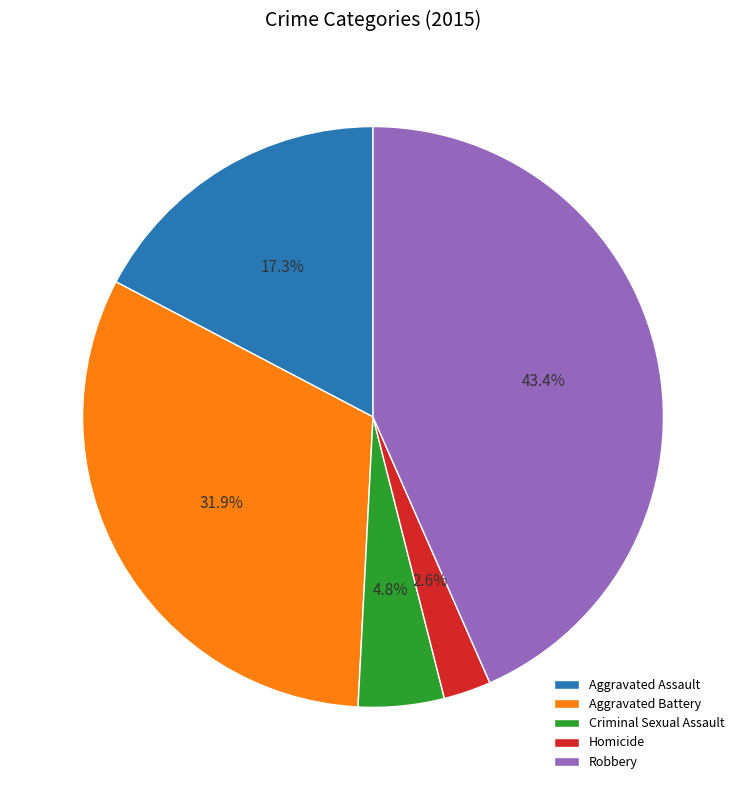

Does Homicide represent more than half of the total?

No